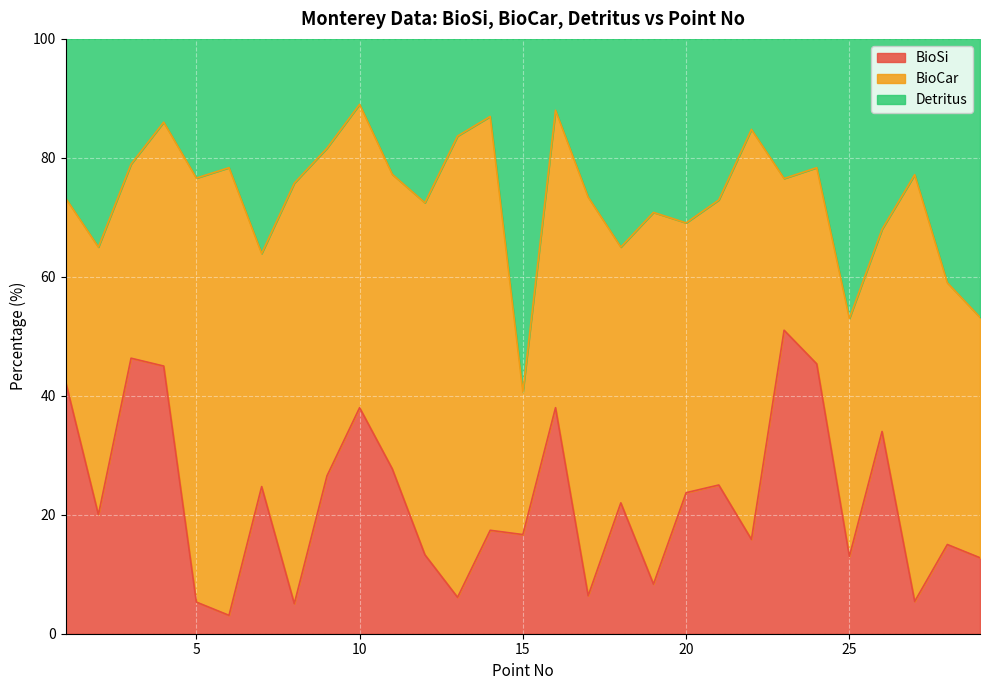

Where is BioSi nearest to the value 27?

9